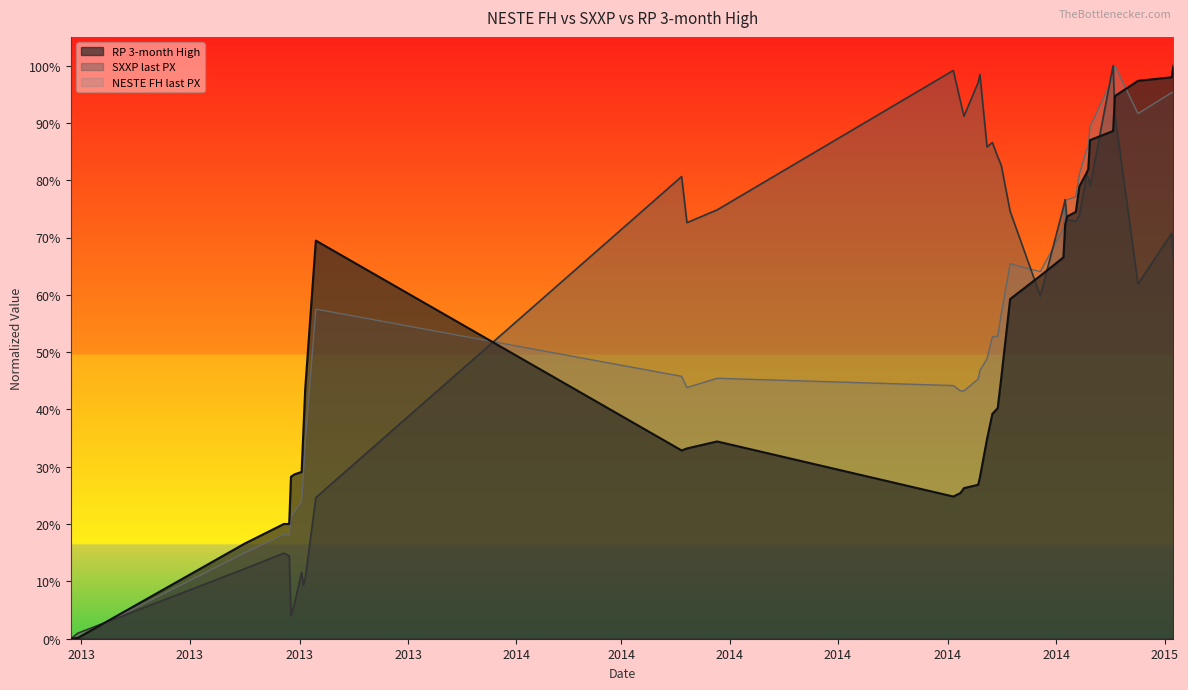

At which category does NESTE FH last PX reach its first local valley?

2013-08-26